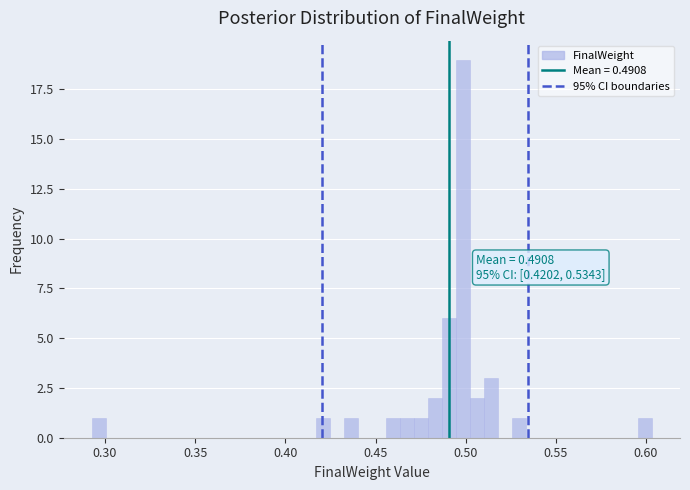

Read against the x-axis, roughly where is the centre of the tallest bar?

0.500